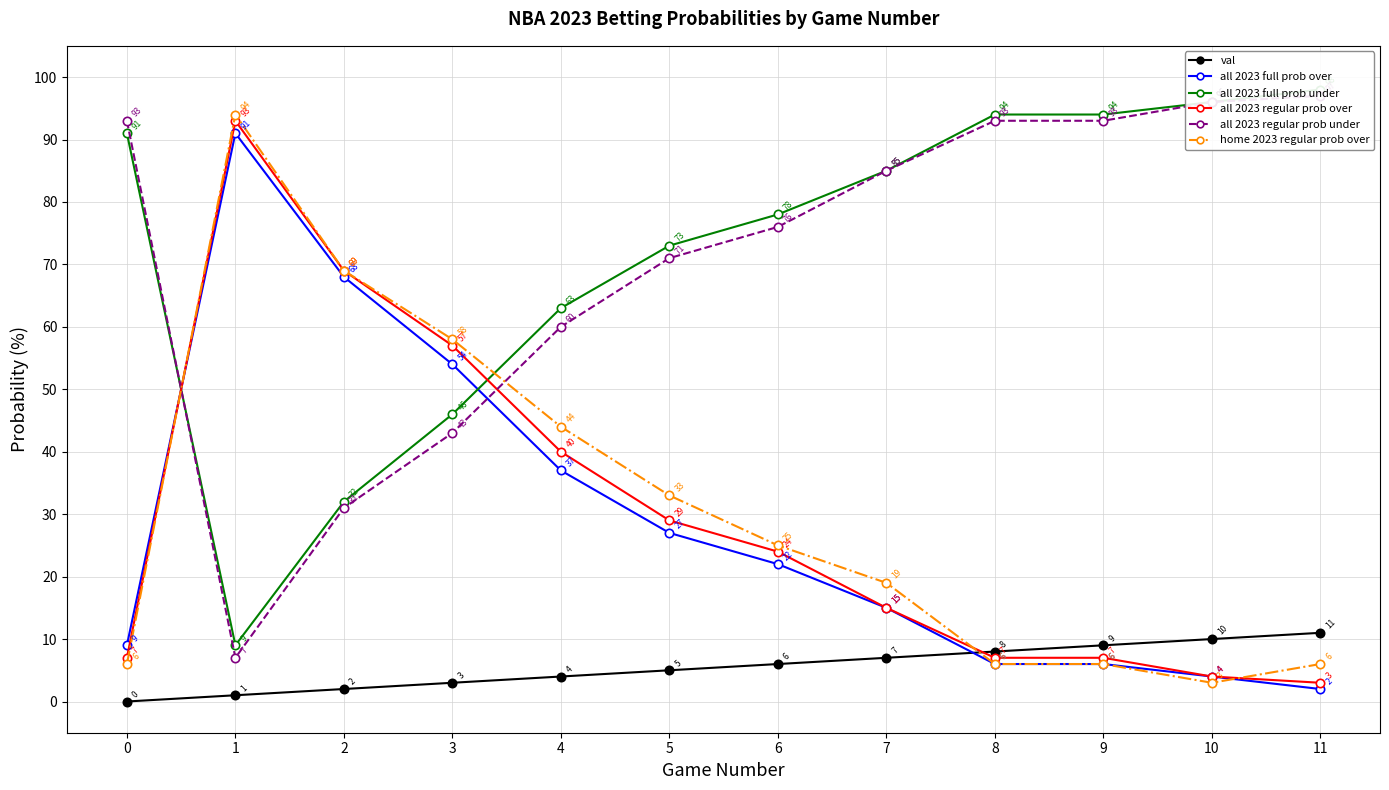

Reading left to right, what are all the values shown in this chart?

val: 0	1	2	3	4	5	6	7	8	9	10	11
all 2023 full prob over: 9	91	68	54	37	27	22	15	6	6	4	2
all 2023 full prob under: 91	9	32	46	63	73	78	85	94	94	96	98
all 2023 regular prob over: 7	93	69	57	40	29	24	15	7	7	4	3
all 2023 regular prob under: 93	7	31	43	60	71	76	85	93	93	96	97
home 2023 regular prob over: 6	94	69	58	44	33	25	19	6	6	3	6